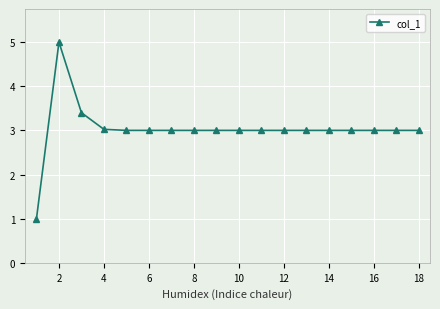

What is the difference between the second highest and second lowest values?

0.4